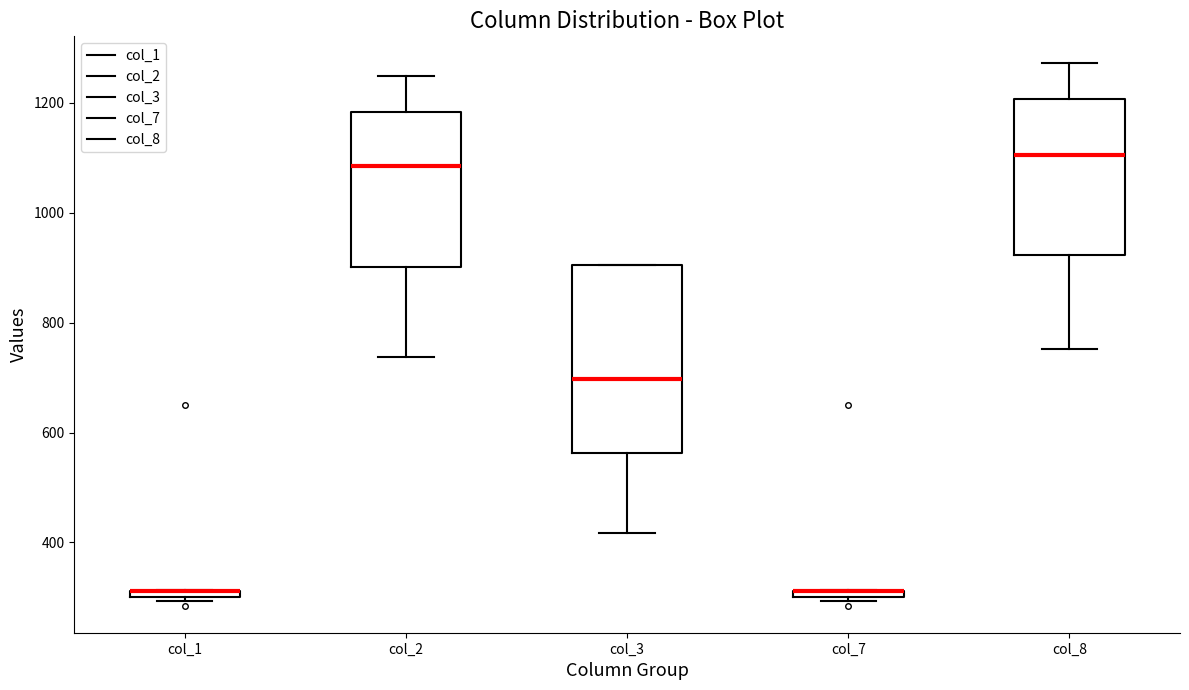

Where is the lower edge of the box for col_1 on the y-axis? The values are not printed on the chart, so give them approximately, as read against the axis.

300